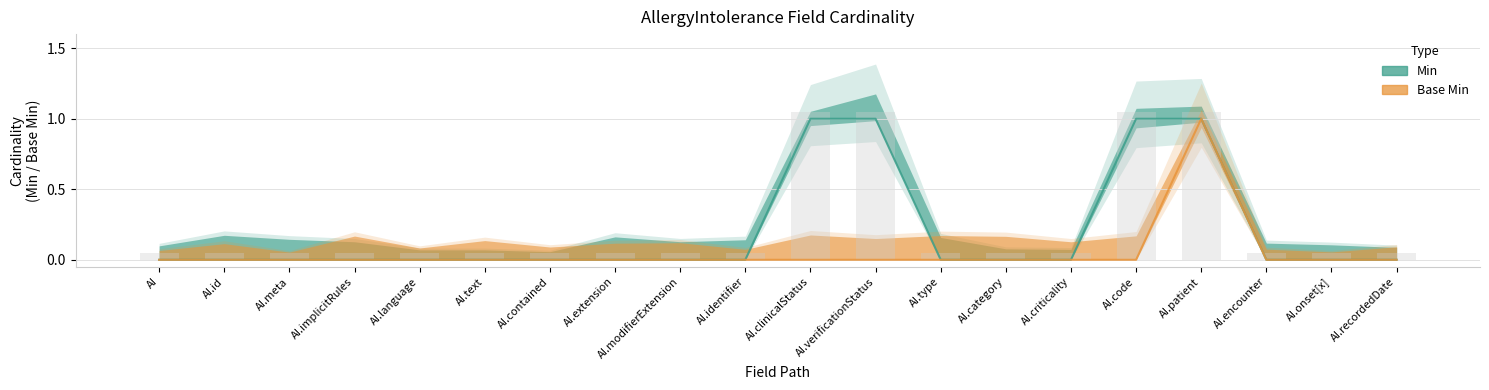

Count the number of data series in this chart.

2